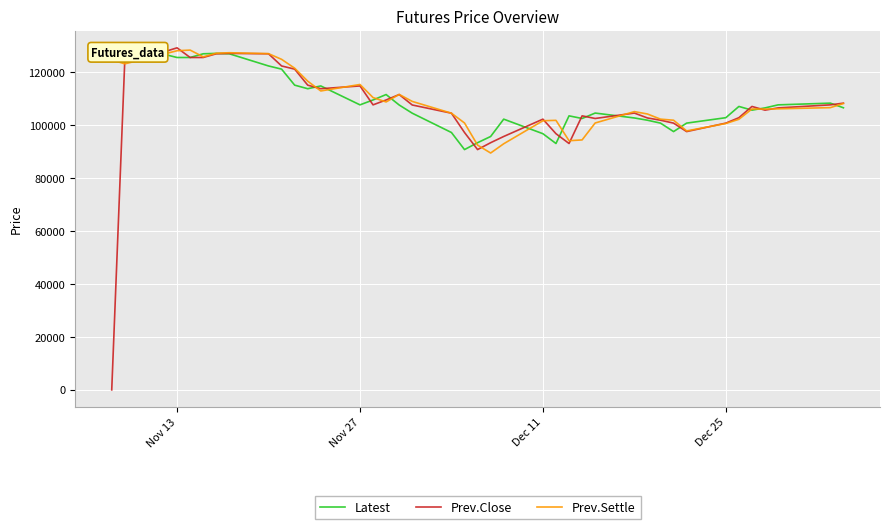

In Prev.Settle, how many points are lower than both neighbors (excluding endpoints)?

8